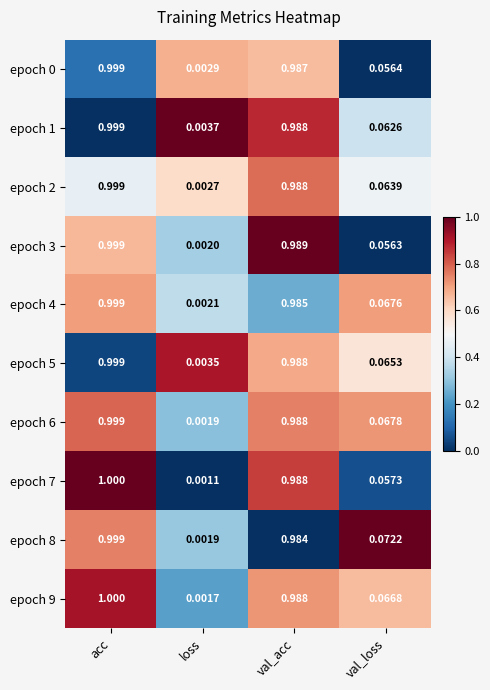

Which category has the highest value across all series?

acc